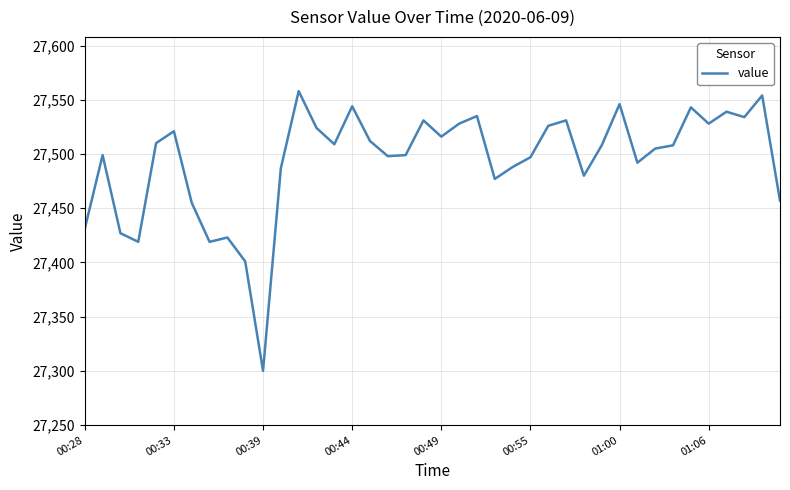

What is the maximum value shown in the chart?

27558